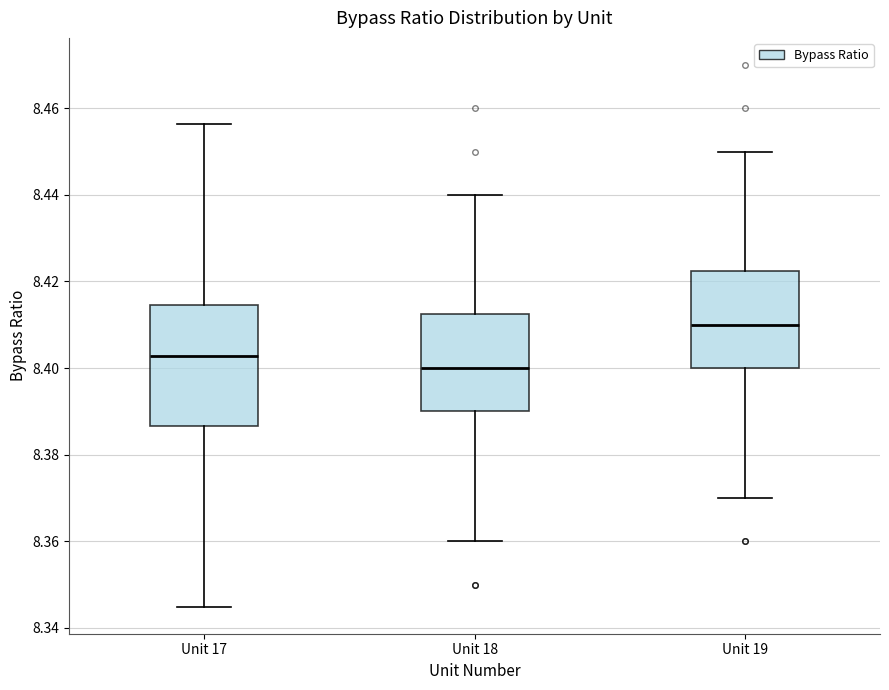

Reading left to right, transcribe this box plot: for each box, give where its median line is, the range the box spans, and where its two whiskers end, as read against the y-axis. The values are not printed on the chart, so give them approximately, as read against the axis.

Unit 17: median 8.402, box 8.386 to 8.414, whiskers 8.344 to 8.456
Unit 18: median 8.400, box 8.390 to 8.412, whiskers 8.360 to 8.440
Unit 19: median 8.410, box 8.400 to 8.422, whiskers 8.370 to 8.450